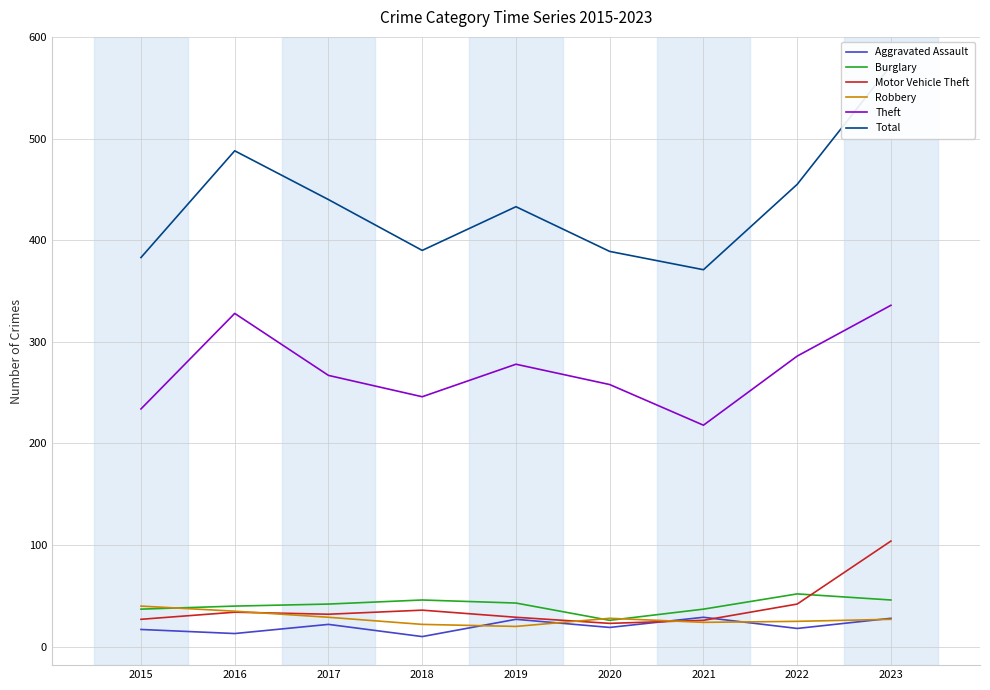

Reading left to right, transcribe all the data shown in this chart.

Aggravated Assault: 17	13	22	10	27	19	29	18	28
Burglary: 37	40	42	46	43	26	37	52	46
Motor Vehicle Theft: 27	34	32	36	29	23	26	42	104
Robbery: 40	35	29	22	20	28	24	25	27
Theft: 234	328	267	246	278	258	218	286	336
Total: 383	488	440	390	433	389	371	455	572